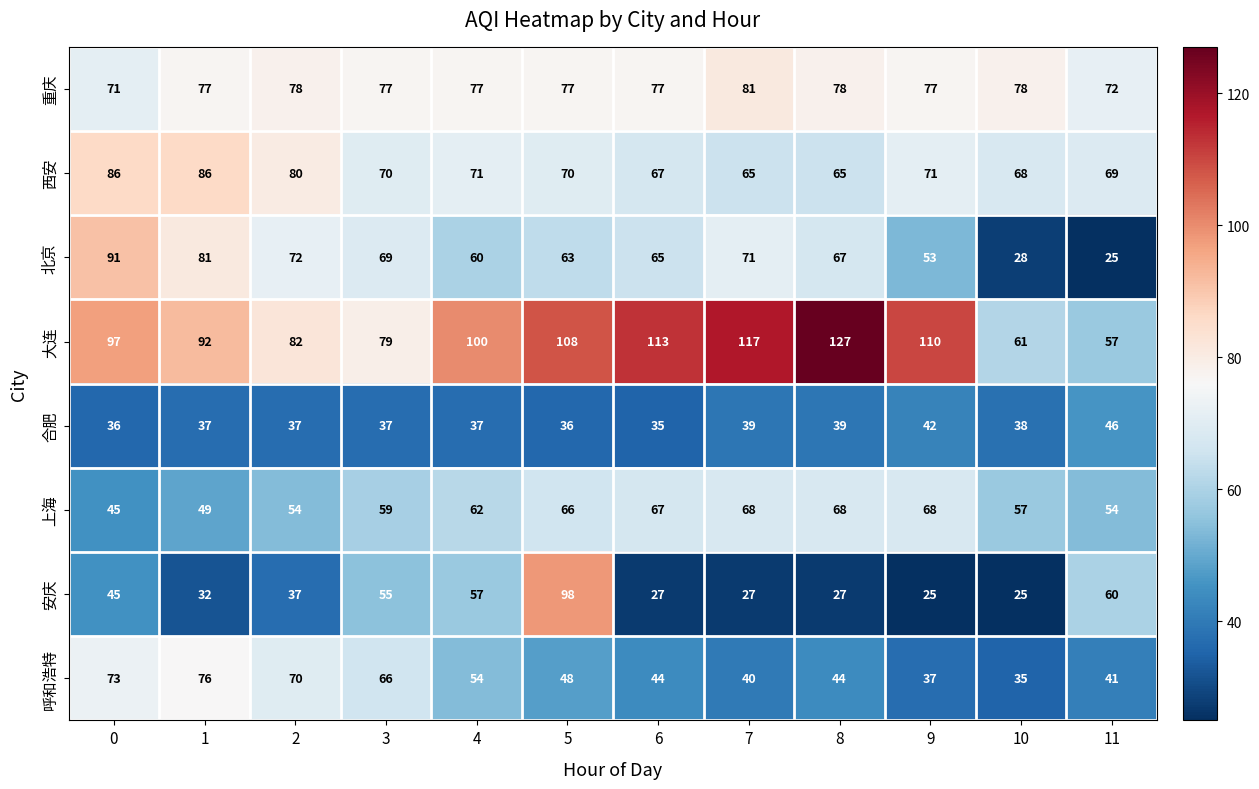

Which category has the highest value in the 安庆 series?

5